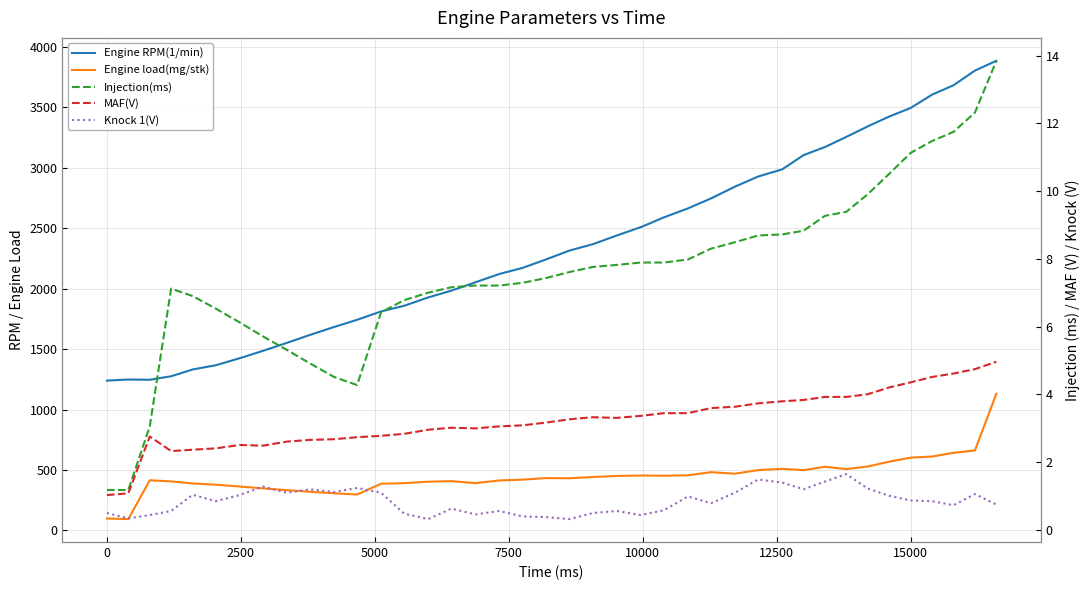

What is the value of the Injection(ms) point at the 19th from the left?

7.3